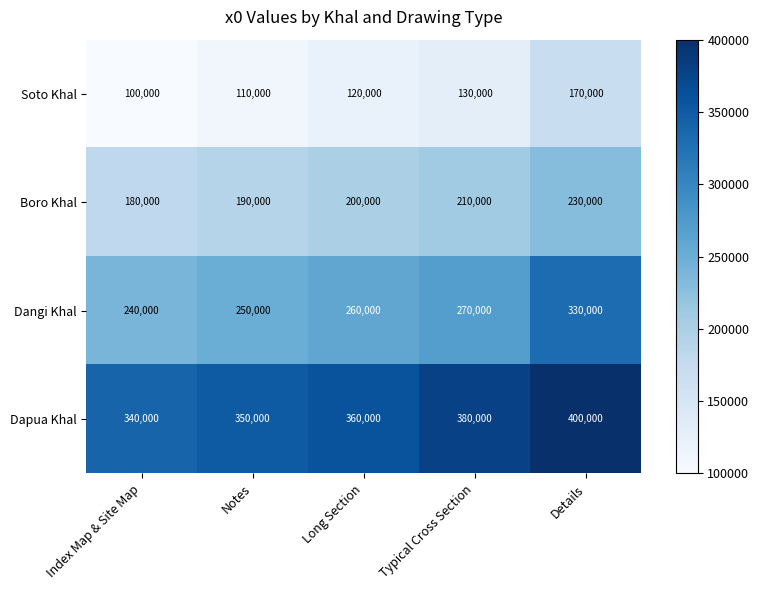

Which series has the largest total across all categories?

Dapua Khal